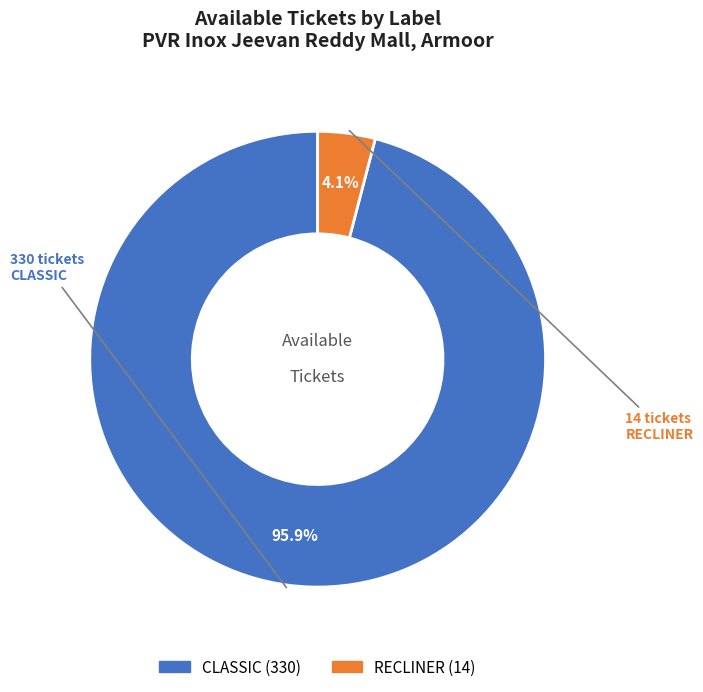

Which category has the smallest portion of the pie?

RECLINER